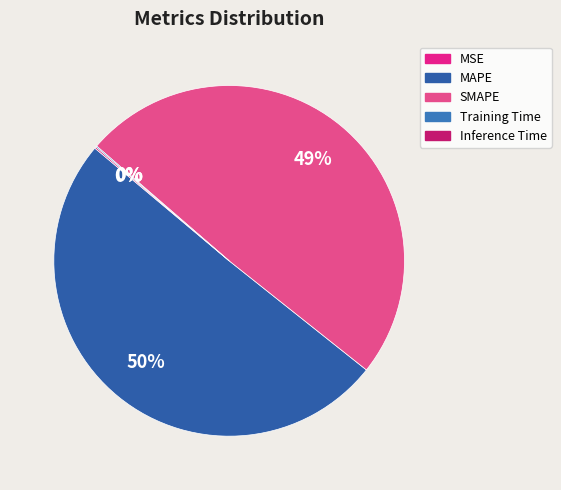

Does any single category account for the majority?

Yes